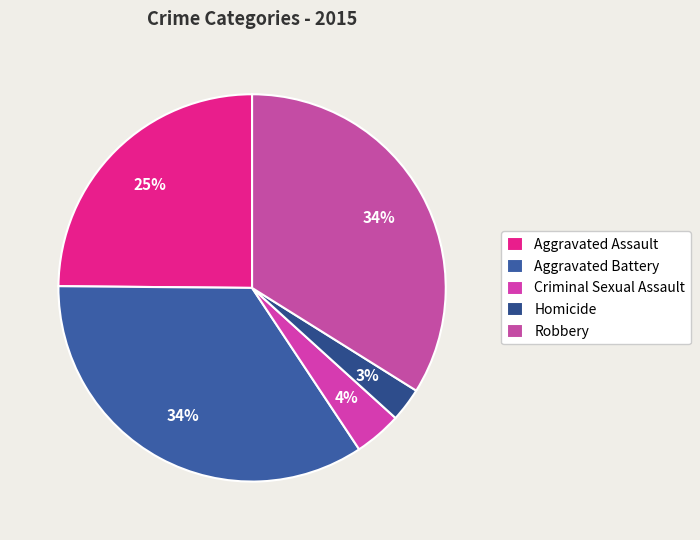

Is it true that Criminal Sexual Assault is 17% of the pie?

False